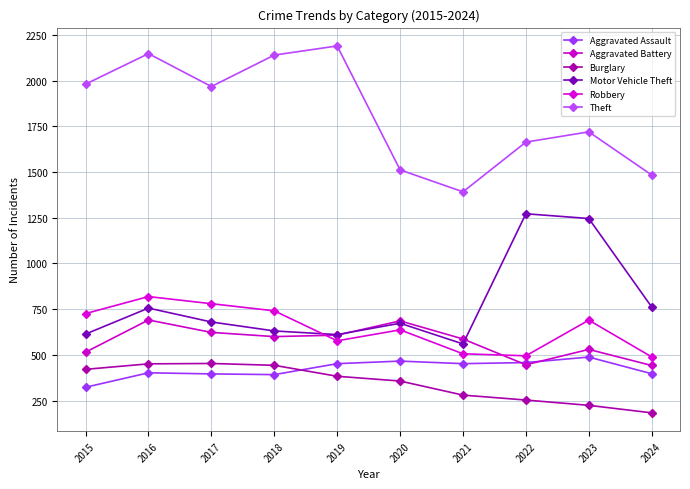

Is the value of Robbery at 2019 greater than the value of Burglary at 2020?

Yes